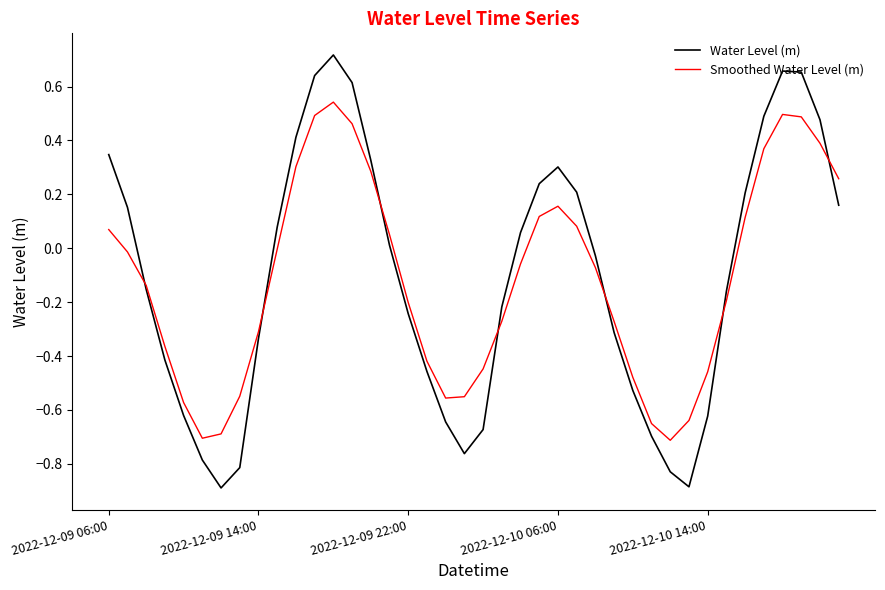

How many values in the Water Level (m) series exceed 0?

19